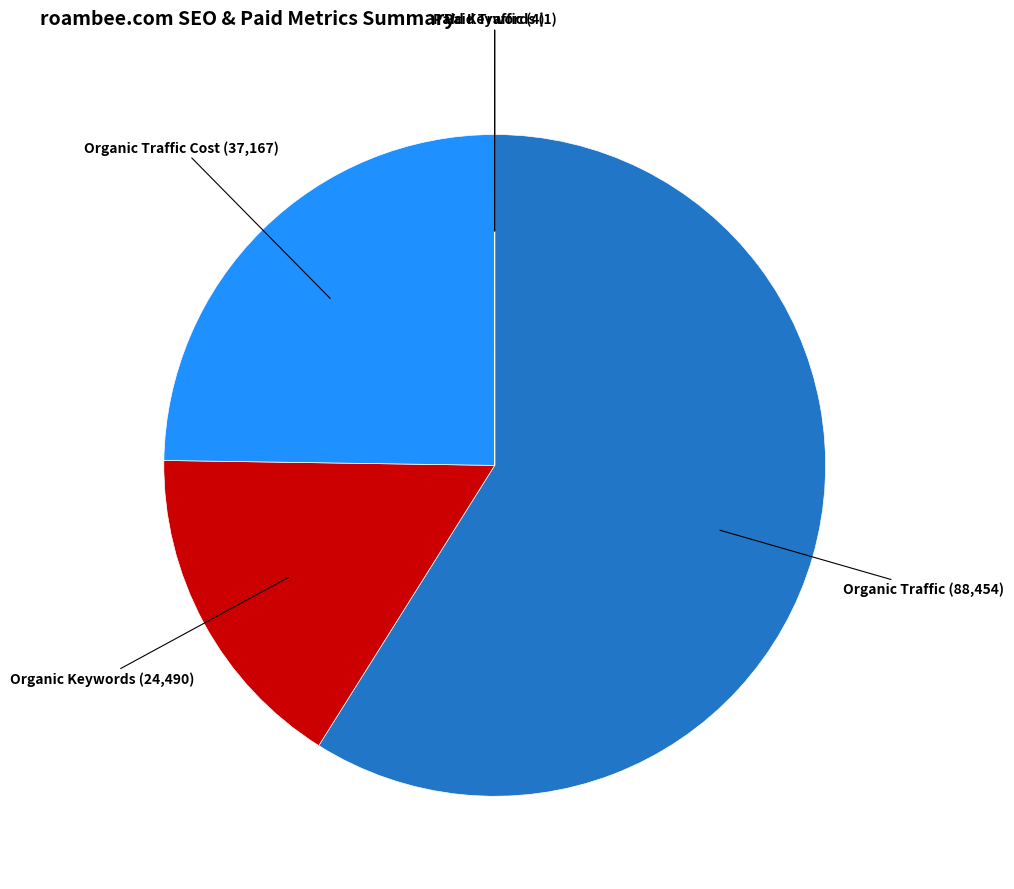

Which has a higher value, Organic Traffic or Organic Traffic Cost?

Organic Traffic